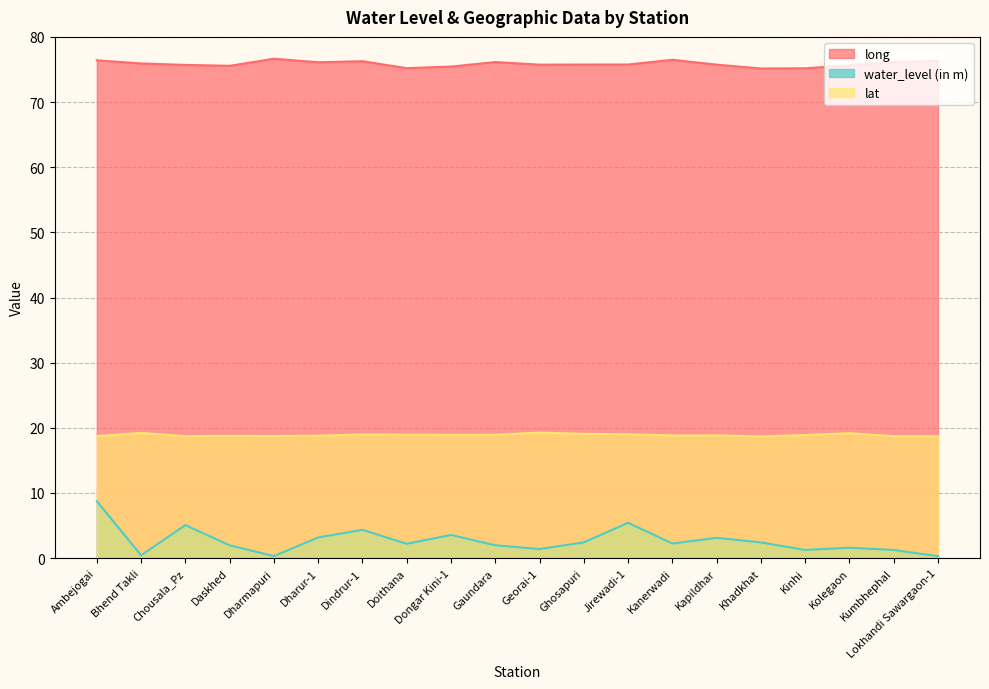

Reading left to right, extract all data points from this chart.

long: 76.4	75.9	75.7	75.6	76.6	76.1	76.3	75.2	75.4	76.1	75.7	75.8	75.8	76.5	75.7	75.2	75.2	75.6	76.1	76.3
water_level (in m): 8.8	0.4	5.1	2.0	0.3	3.2	4.3	2.2	3.6	2.0	1.4	2.4	5.4	2.2	3.1	2.4	1.3	1.6	1.3	0.3
lat: 18.7	19.2	18.7	18.8	18.7	18.8	19.0	18.9	18.9	18.9	19.3	19.1	19.0	18.8	18.8	18.7	18.9	19.2	18.7	18.7